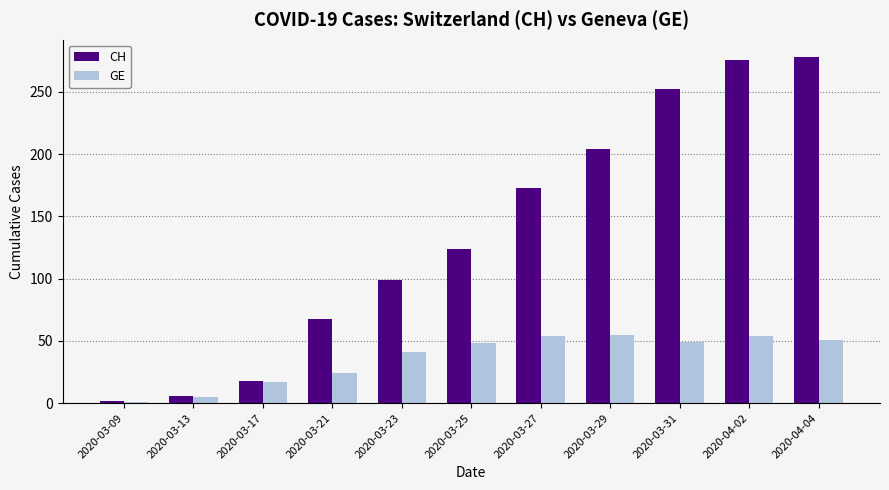

Which series has the largest range (max minus min)?

CH